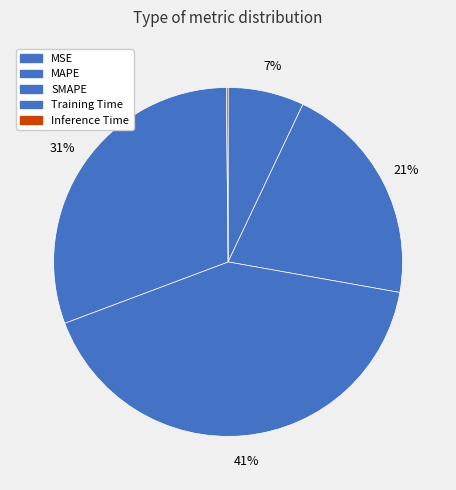

Which category has the smallest portion of the pie?

Inference Time